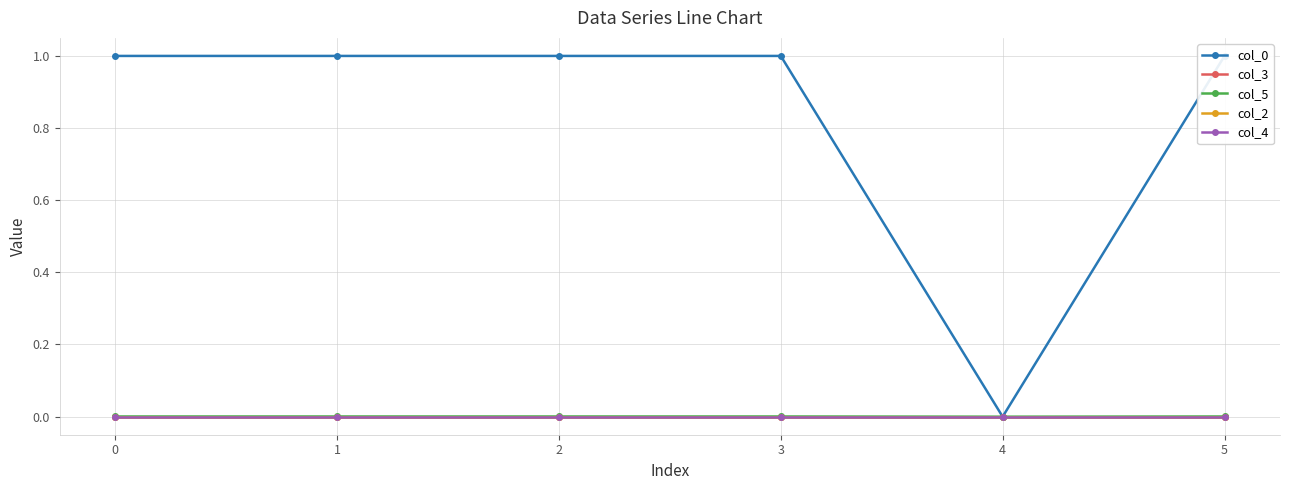

True or false: col_4 has more than 2 interior local peaks.

False